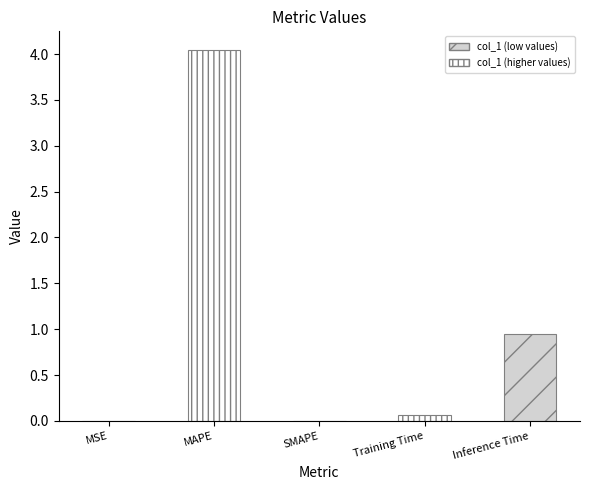

Are the bars grouped side by side (vs. stacked)?

No